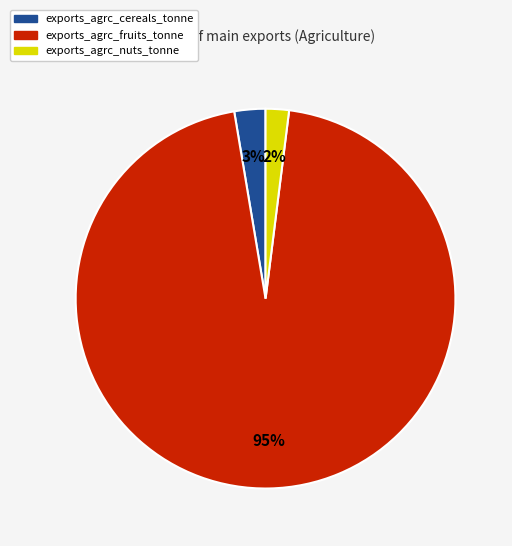

The exports_agrc_nuts_tonne slice represents 2% of the pie. True or false?

True